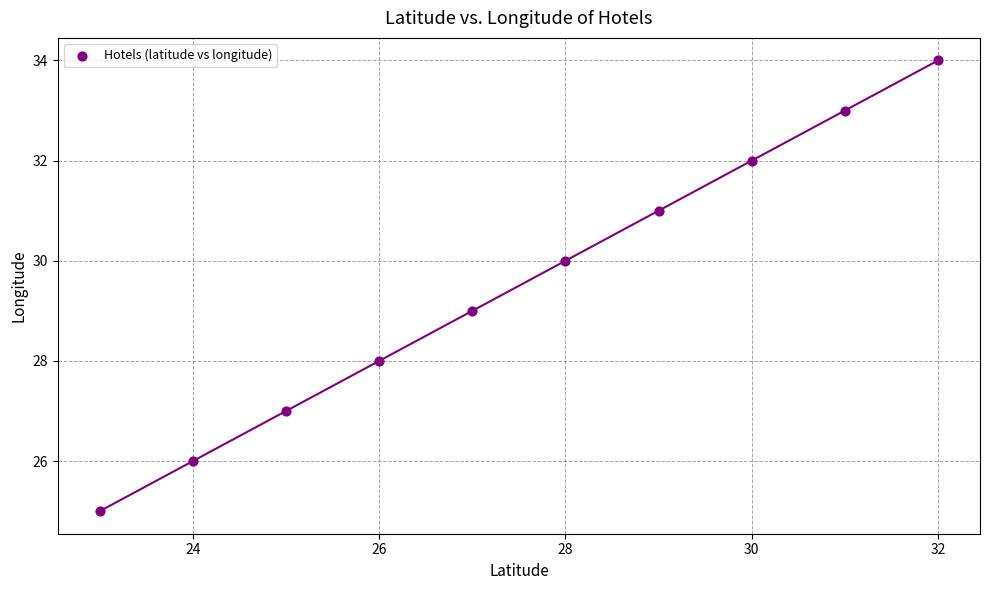

What is the average X value?

28